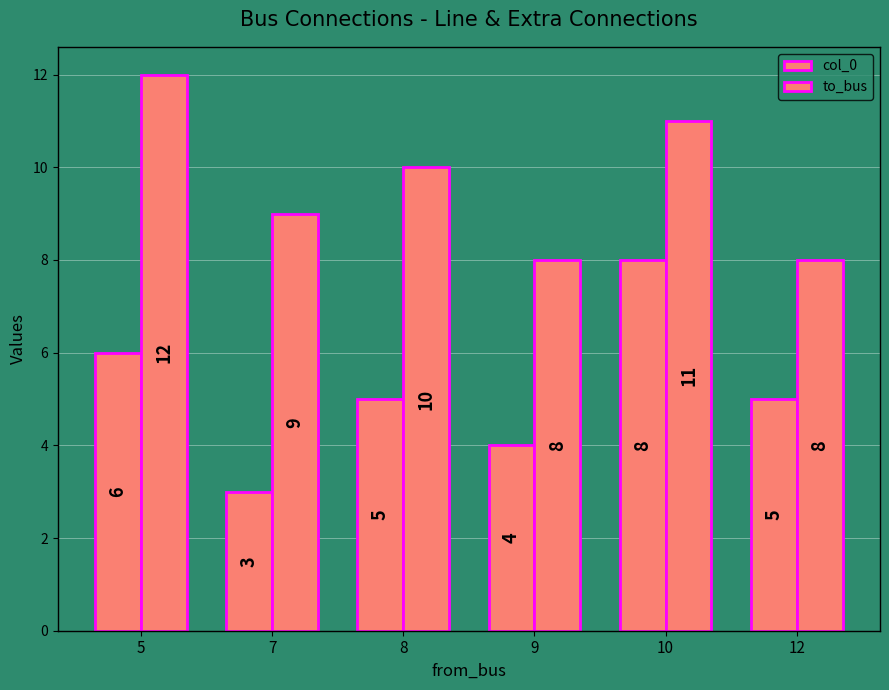

Rank the categories by to_bus value from highest to lowest.

5, 10, 8, 7, 9, 12